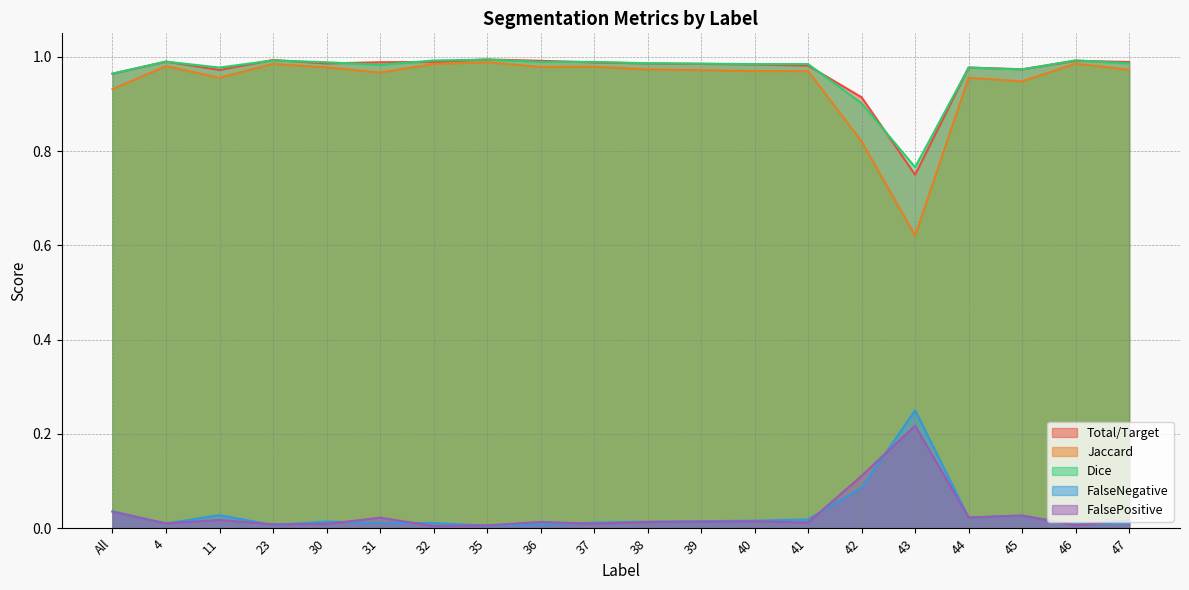

Which series has the largest total across all categories?

Dice